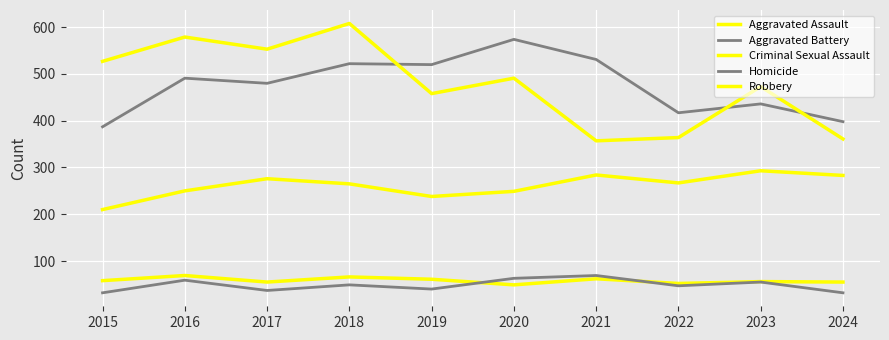

How many distinct data groups are displayed?

5